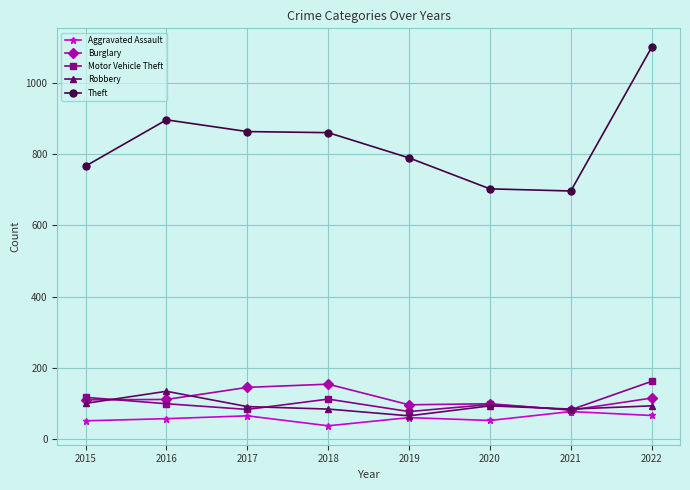

What are all the series names shown in the legend?

Aggravated Assault, Burglary, Motor Vehicle Theft, Robbery, Theft